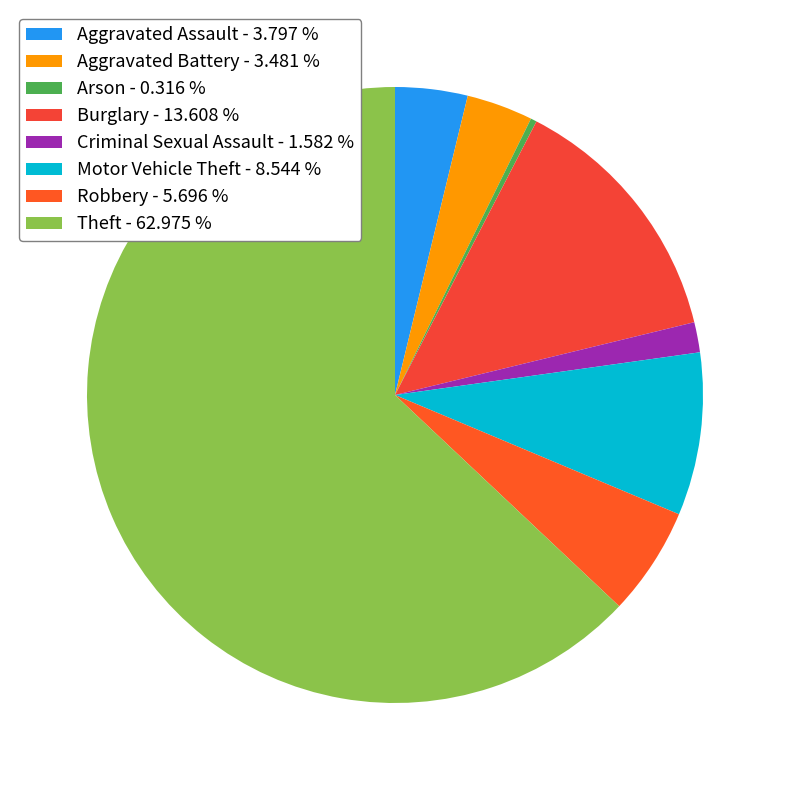

Which has a higher value, Criminal Sexual Assault or Arson?

Criminal Sexual Assault